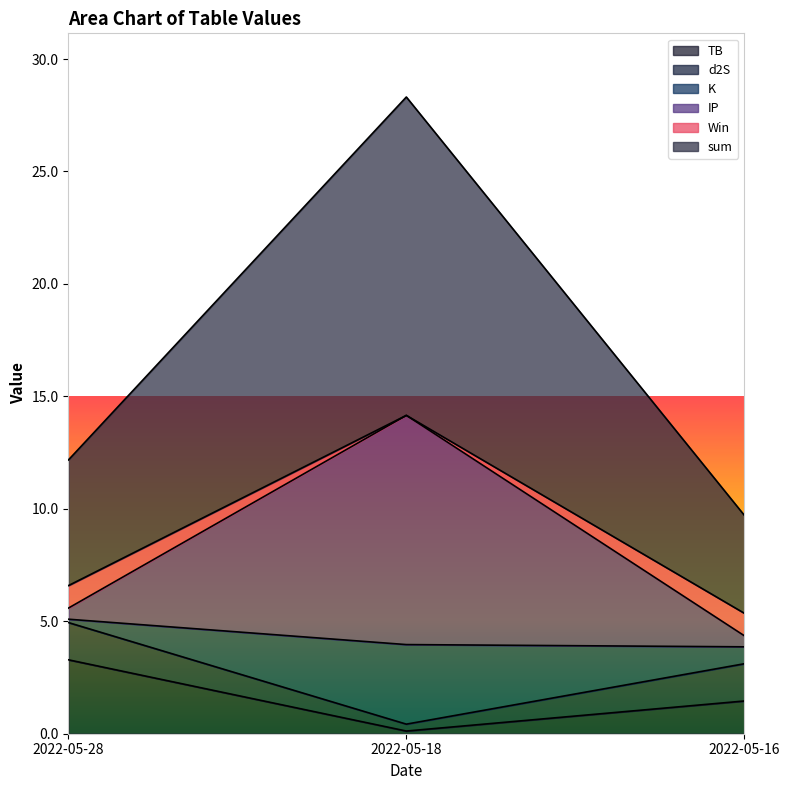

What is the spread (max minus min) of values at 2022-05-16?

8.3